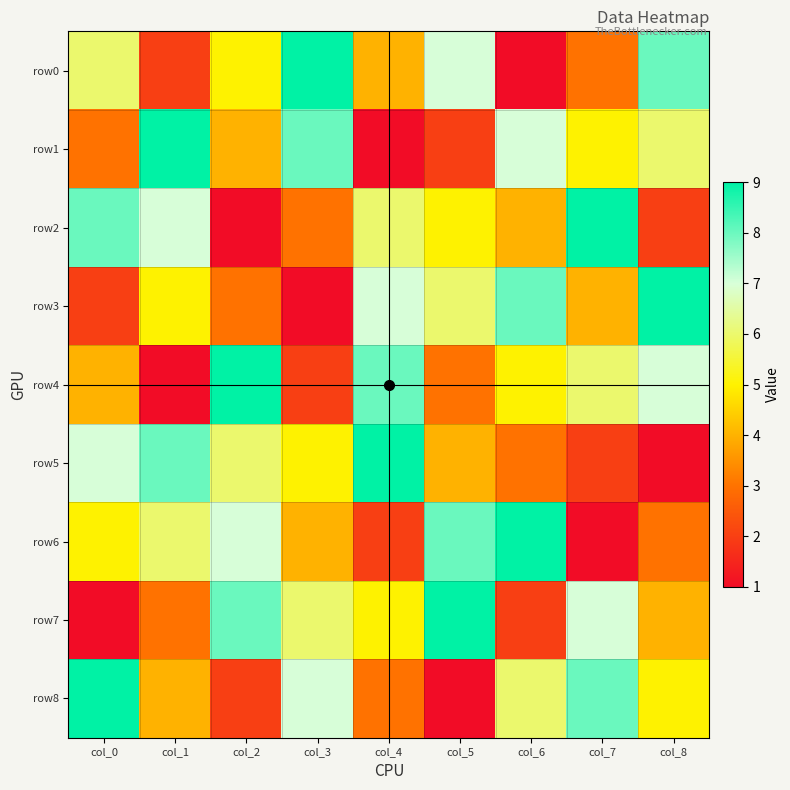

What is the total value across all series at col_2?

45